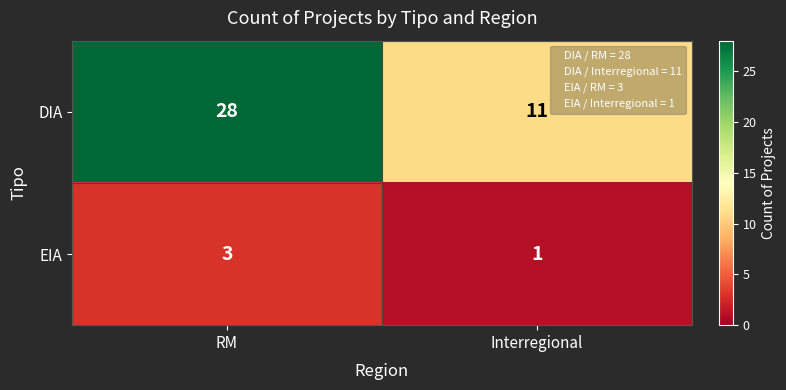

Count the number of data series in this chart.

2